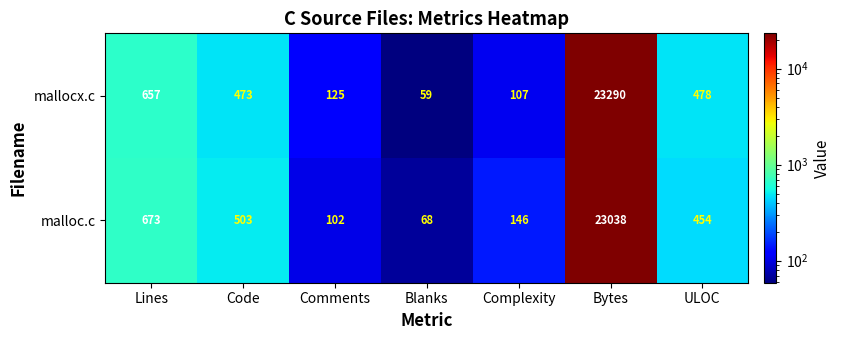

Count the number of categories in the chart.

7